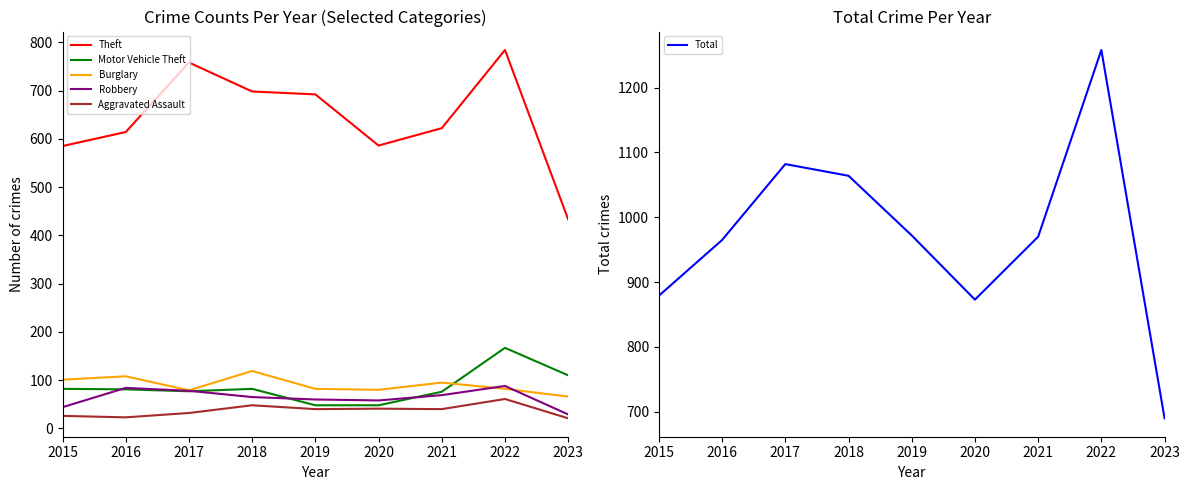

How many values in the Aggravated Assault series are below 40?

4